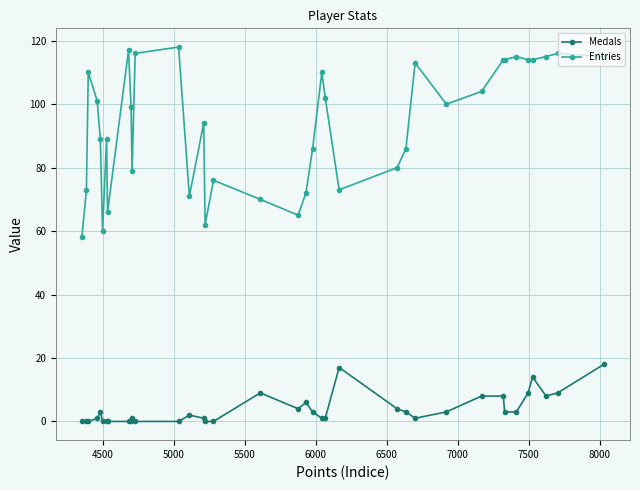

What is the value of the Entries point at the 20th from the left?

72